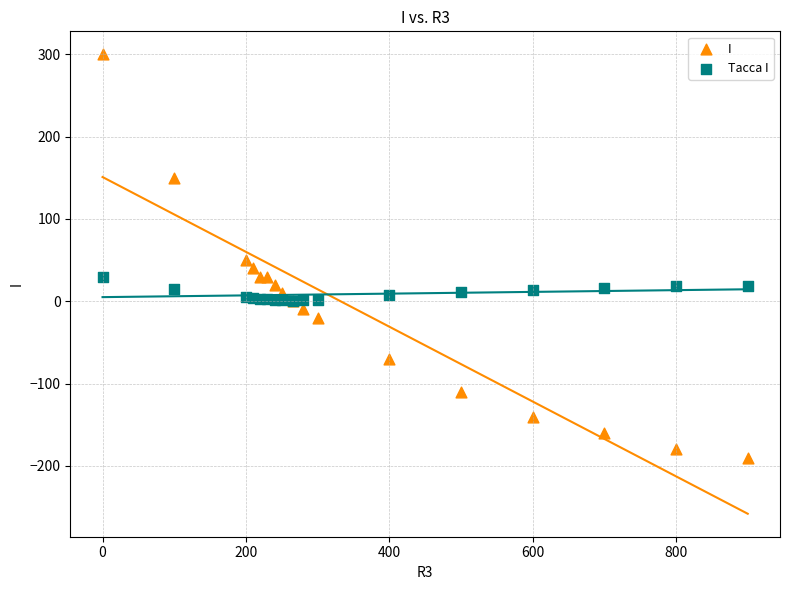

What are all the series names shown in the legend?

I, Tacca I